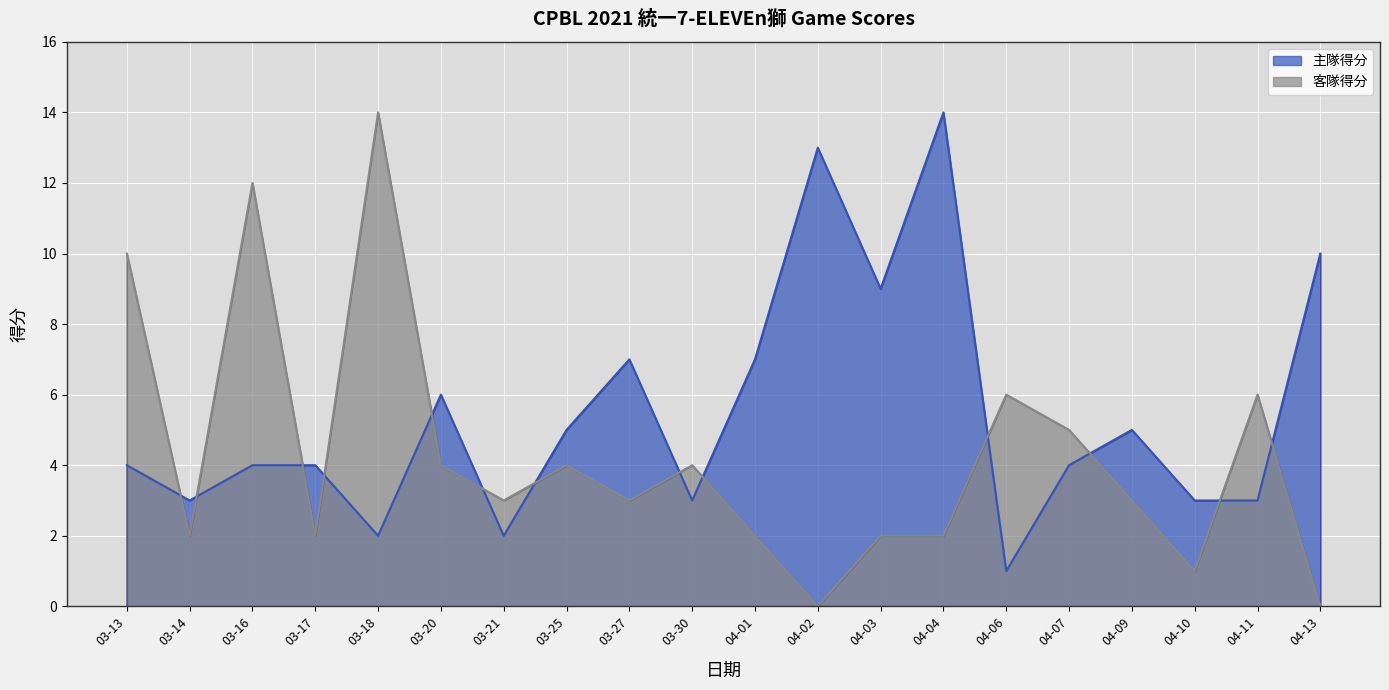

Reading left to right, what are all the values shown in this chart?

客隊得分: 10	2	12	2	14	4	3	4	3	4	2	0	2	2	6	5	3	1	6	0
主隊得分: 4	3	4	4	2	6	2	5	7	3	7	13	9	14	1	4	5	3	3	10